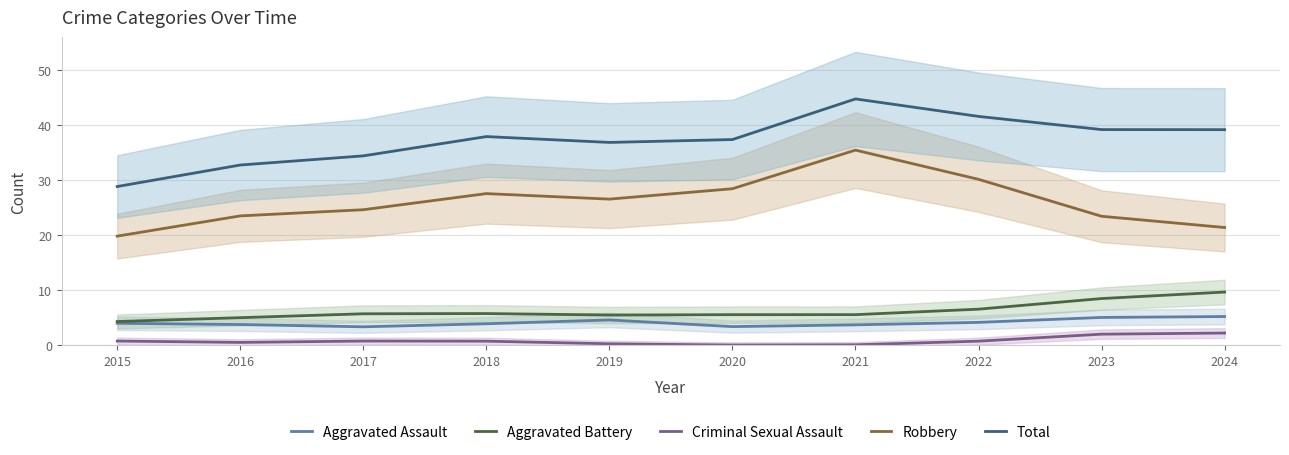

At which category does the chart reach its peak across all series?

2021